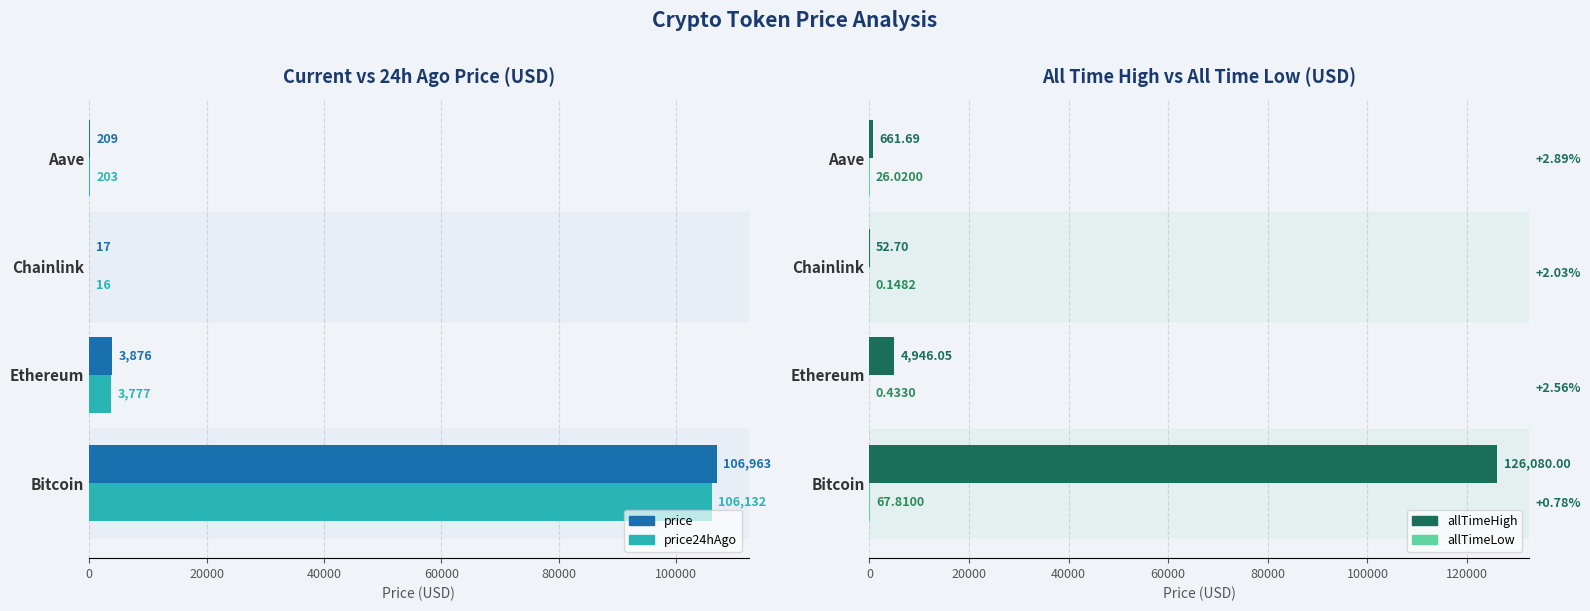

Rank the series at Ethereum from lowest to highest value.

allTimeLow, price24hAgo, price, allTimeHigh